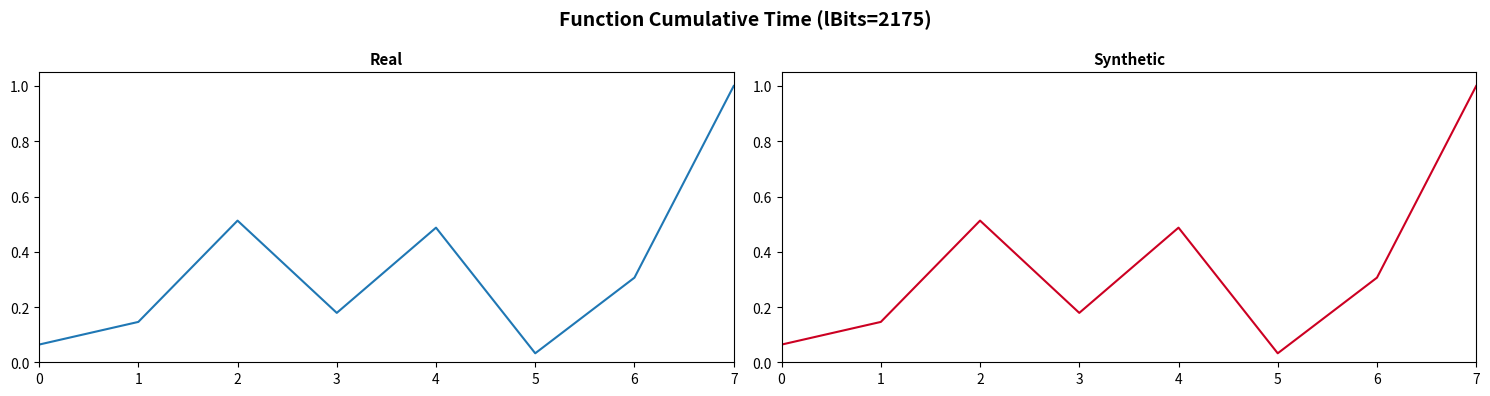

What is the sum of all values?

2.7